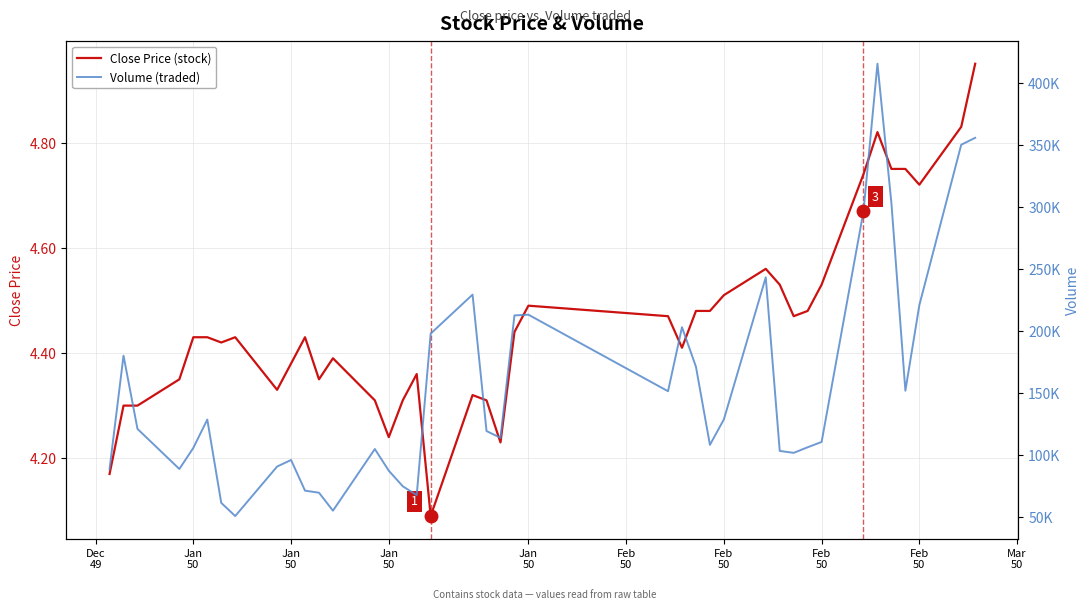

What is the highest value of the Volume (traded) series?

415177.1